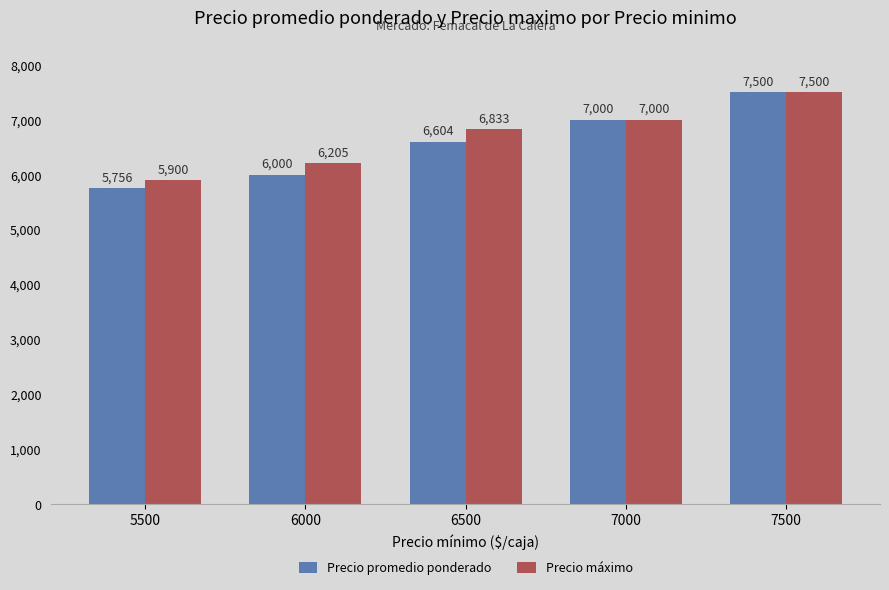

Which series has the largest total across all categories?

Precio máximo